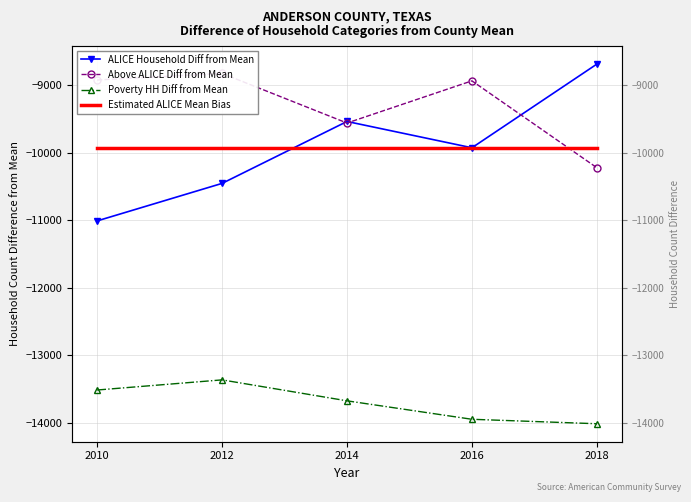

Rank the categories by Above ALICE Diff from Mean value from highest to lowest.

2012, 2010, 2016, 2014, 2018